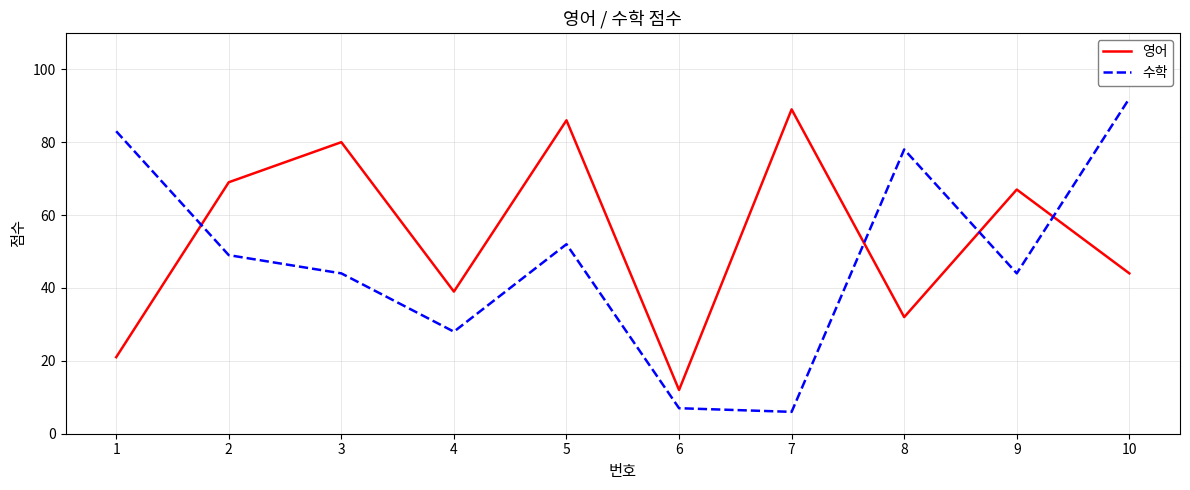

Between which two adjacent categories do 영어 and 수학 first intersect?

1 and 2